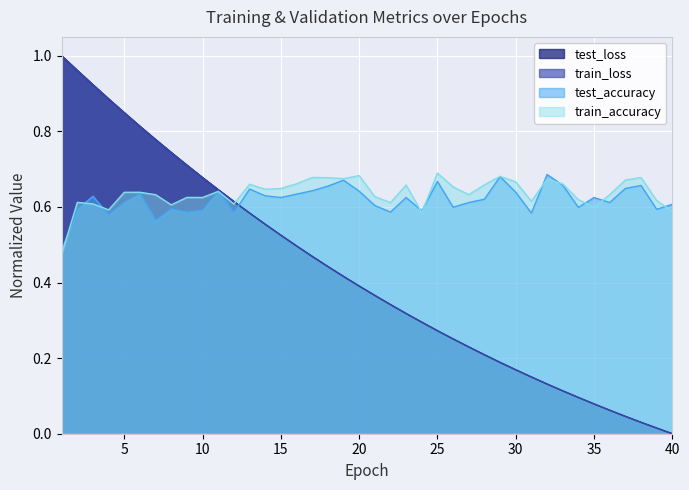

Reading right to left, what are all the values shown in this chart?

test_loss: 0.0	0.0	0.0	0.0	0.1	0.1	0.1	0.1	0.1	0.2	0.2	0.2	0.2	0.2	0.3	0.3	0.3	0.3	0.3	0.4	0.4	0.4	0.4	0.5	0.5	0.5	0.6	0.6	0.6	0.6	0.7	0.7	0.7	0.8	0.8	0.8	0.9	0.9	1.0	1.0
train_loss: 0.0	0.0	0.0	0.0	0.1	0.1	0.1	0.1	0.1	0.2	0.2	0.2	0.2	0.2	0.3	0.3	0.3	0.3	0.3	0.4	0.4	0.4	0.4	0.5	0.5	0.5	0.6	0.6	0.6	0.6	0.7	0.7	0.7	0.8	0.8	0.8	0.9	0.9	1.0	1.0
test_accuracy: 0.6	0.6	0.7	0.6	0.6	0.6	0.6	0.7	0.7	0.6	0.6	0.7	0.6	0.6	0.6	0.7	0.6	0.6	0.6	0.6	0.6	0.7	0.7	0.6	0.6	0.6	0.6	0.6	0.6	0.6	0.6	0.6	0.6	0.6	0.6	0.6	0.6	0.6	0.6	0.5
train_accuracy: 0.6	0.6	0.7	0.7	0.6	0.6	0.6	0.7	0.7	0.6	0.7	0.7	0.7	0.6	0.7	0.7	0.6	0.7	0.6	0.6	0.7	0.7	0.7	0.7	0.7	0.6	0.6	0.7	0.6	0.6	0.6	0.6	0.6	0.6	0.6	0.6	0.6	0.6	0.6	0.5